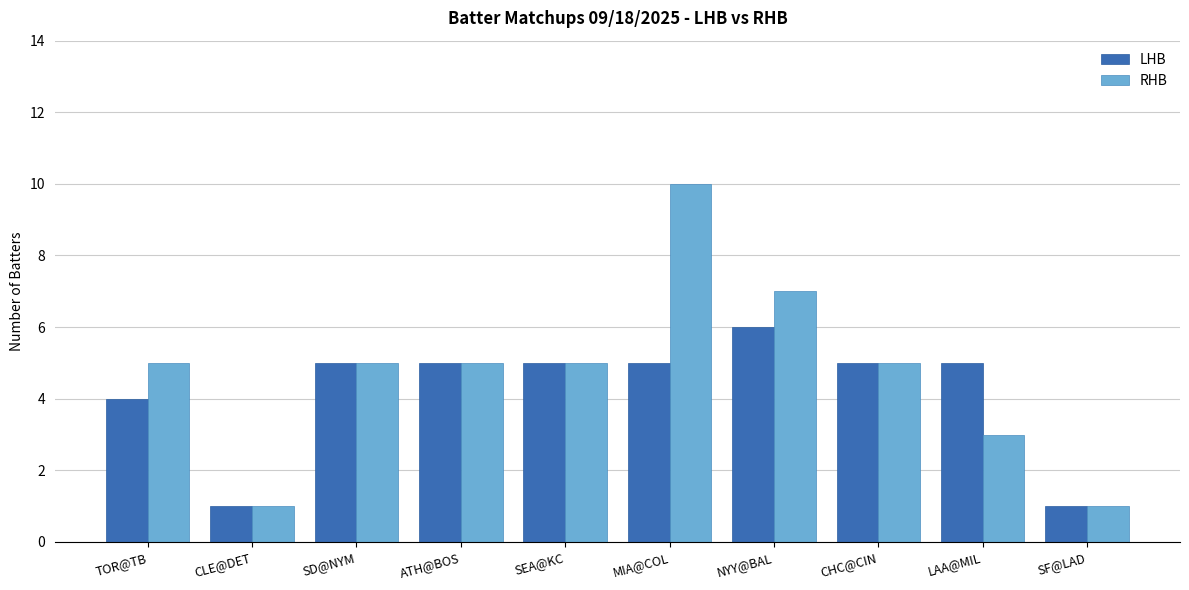

What are all the series names shown in the legend?

LHB, RHB